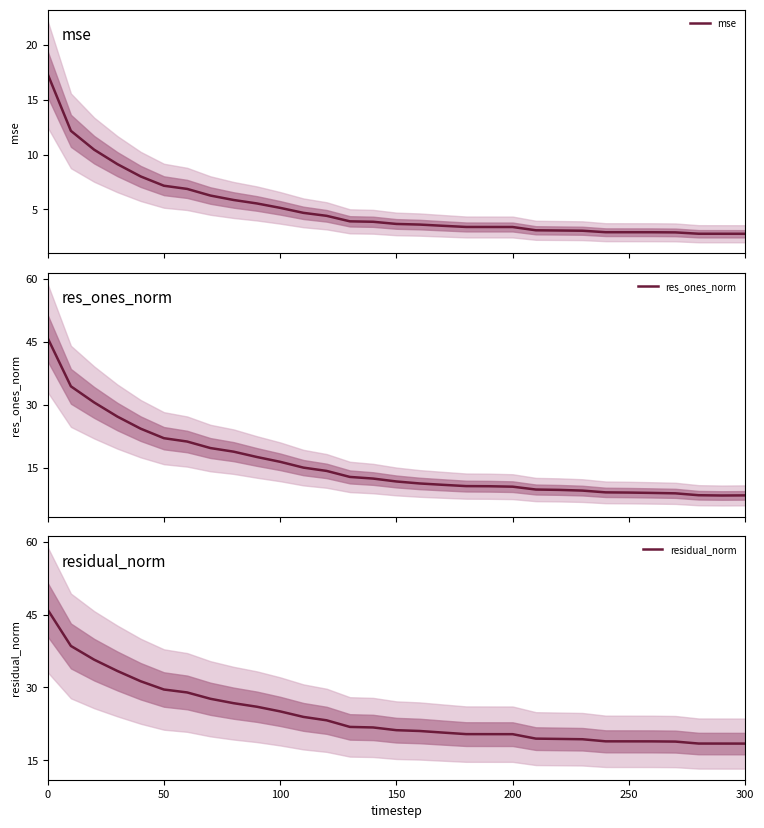

What are all the series names shown in the legend?

mse, res_ones_norm, residual_norm